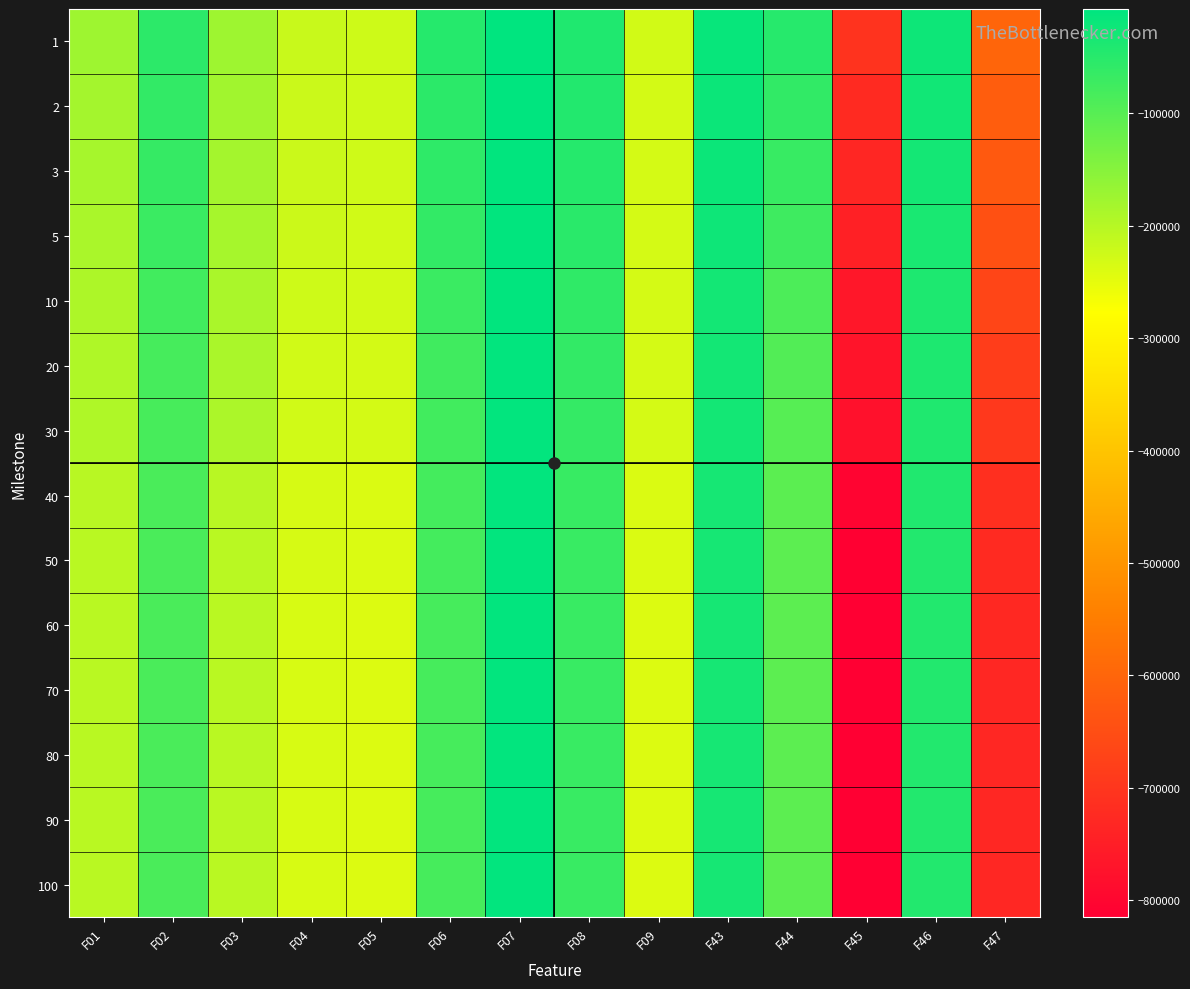

At F47, list the series in order from largest to smallest.

1, 2, 3, 5, 10, 20, 30, 40, 50, 60, 70, 80, 90, 100